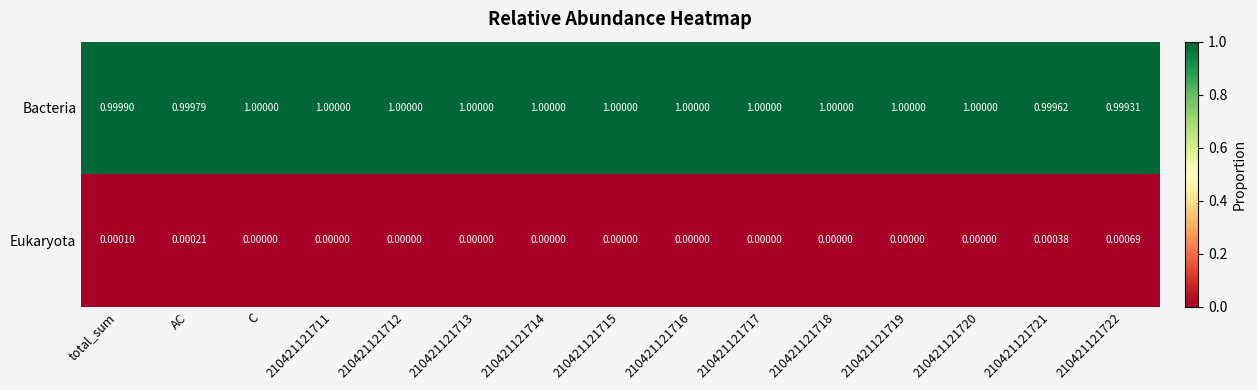

Rank the series at AC from highest to lowest value.

Bacteria, Eukaryota